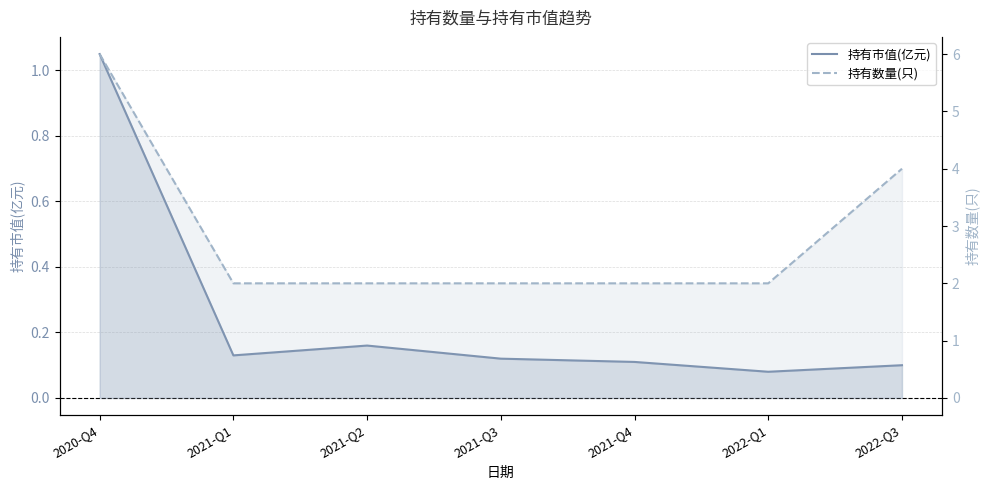

Count the 持有数量(只) values in the range 2 to 4.

6